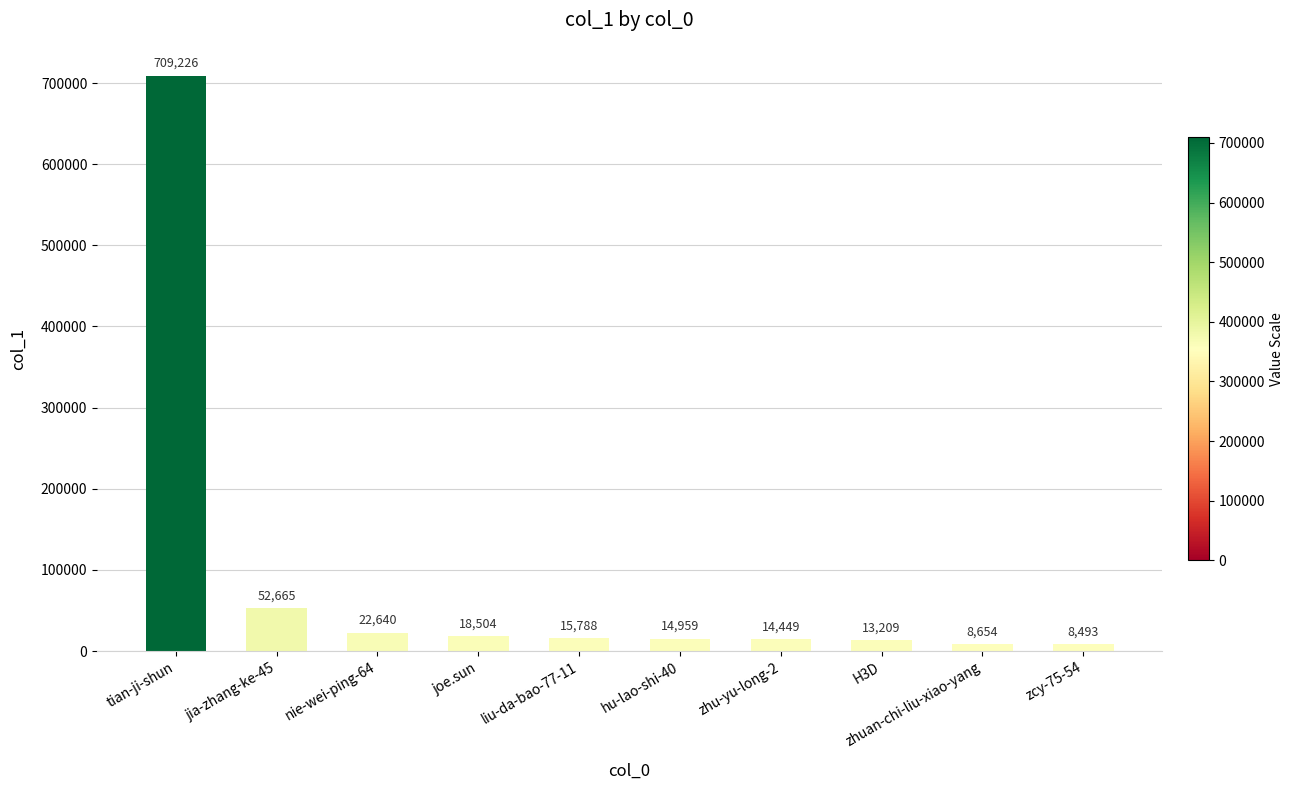

At which category does the chart reach its minimum across all series?

zcy-75-54